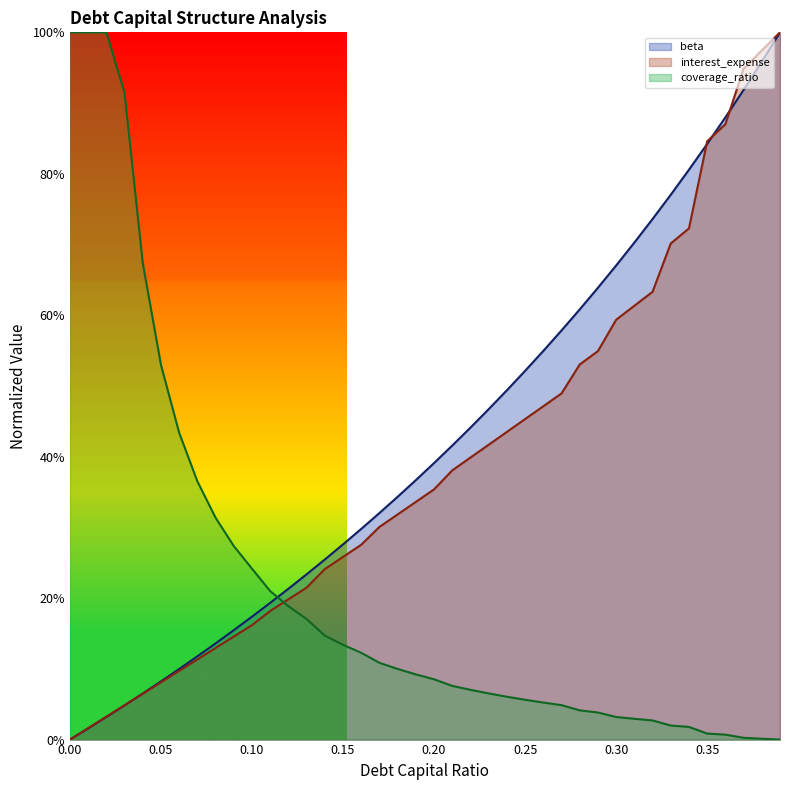

Which series ends up on top after the final intersection of beta and debt_capital?

beta